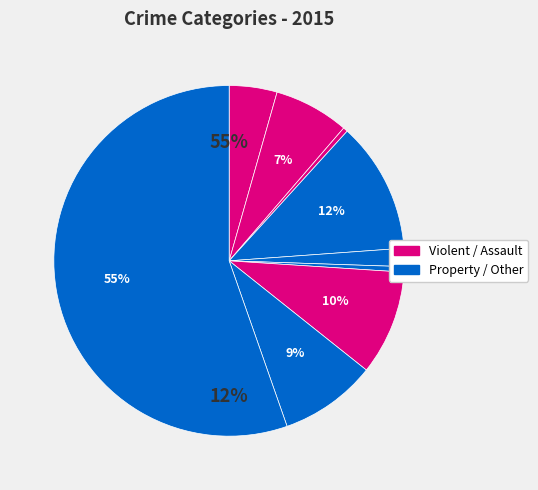

How many slices are in this pie chart?

9